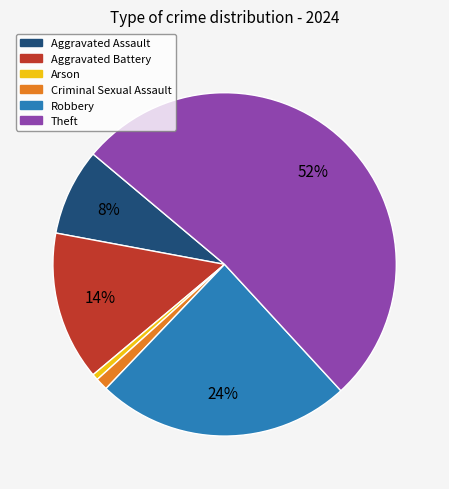

Is Criminal Sexual Assault the majority of the pie?

No